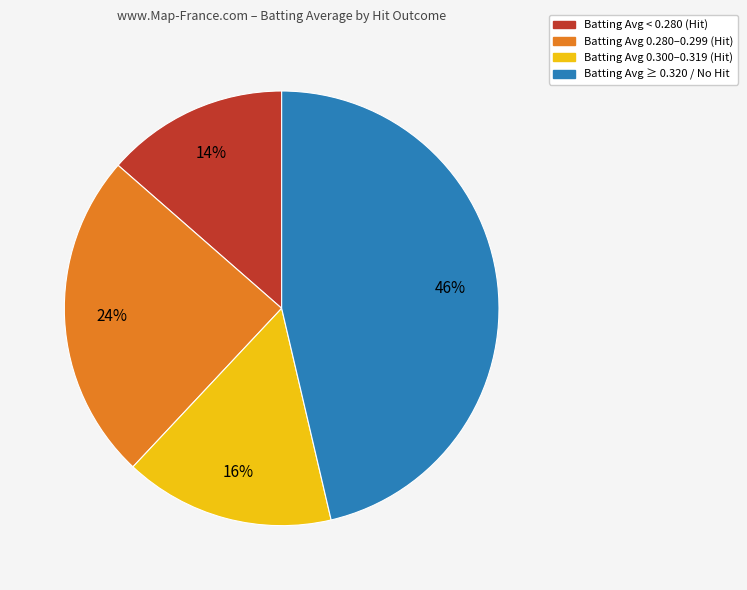

Count the number of slices in the pie.

4